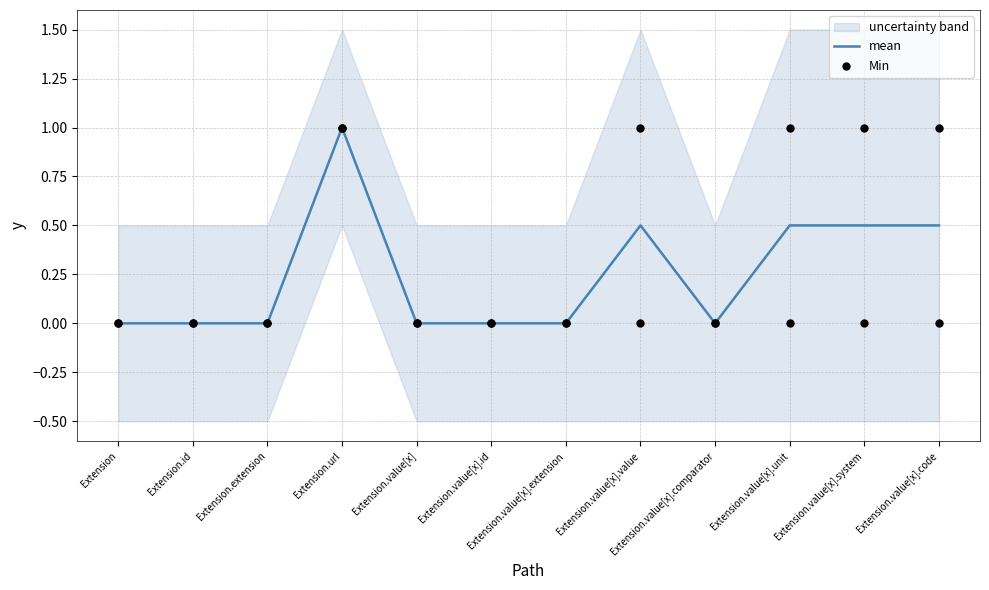

Which series has the largest total across all categories?

Min